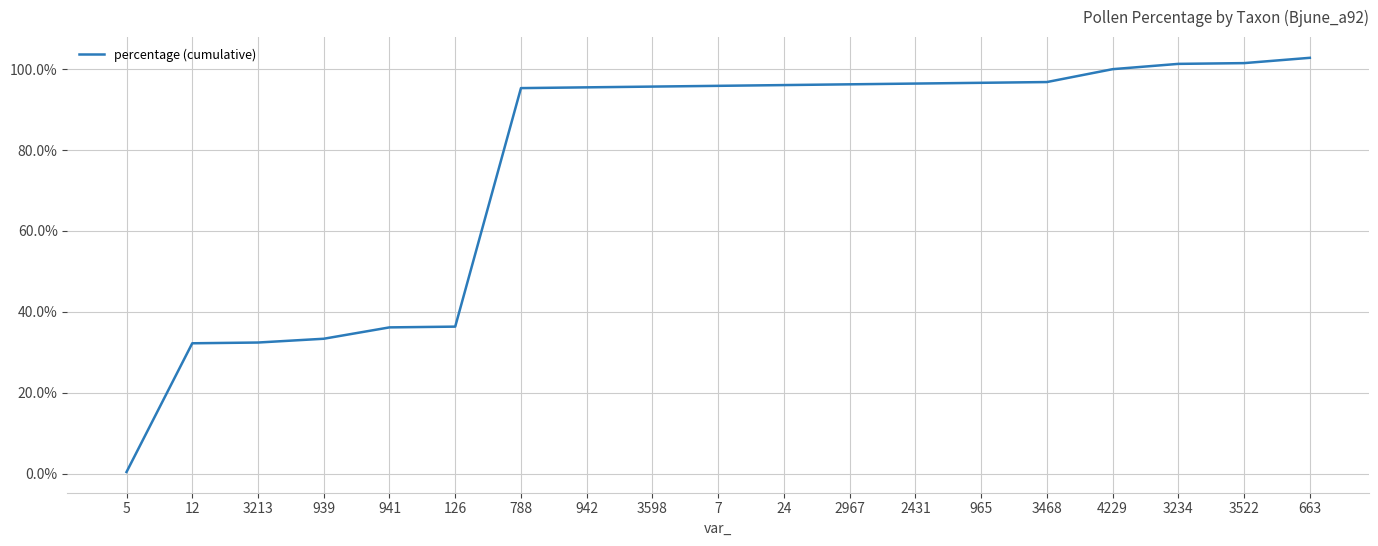

What is the change in value from 5 to 4229?

+99.6